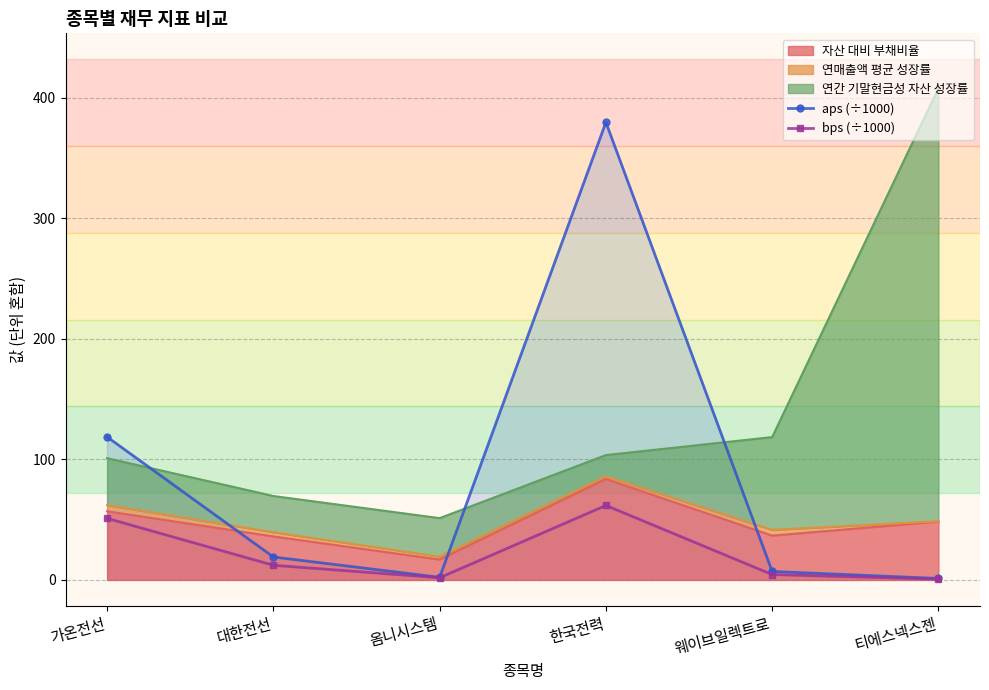

How many distinct data groups are displayed?

2